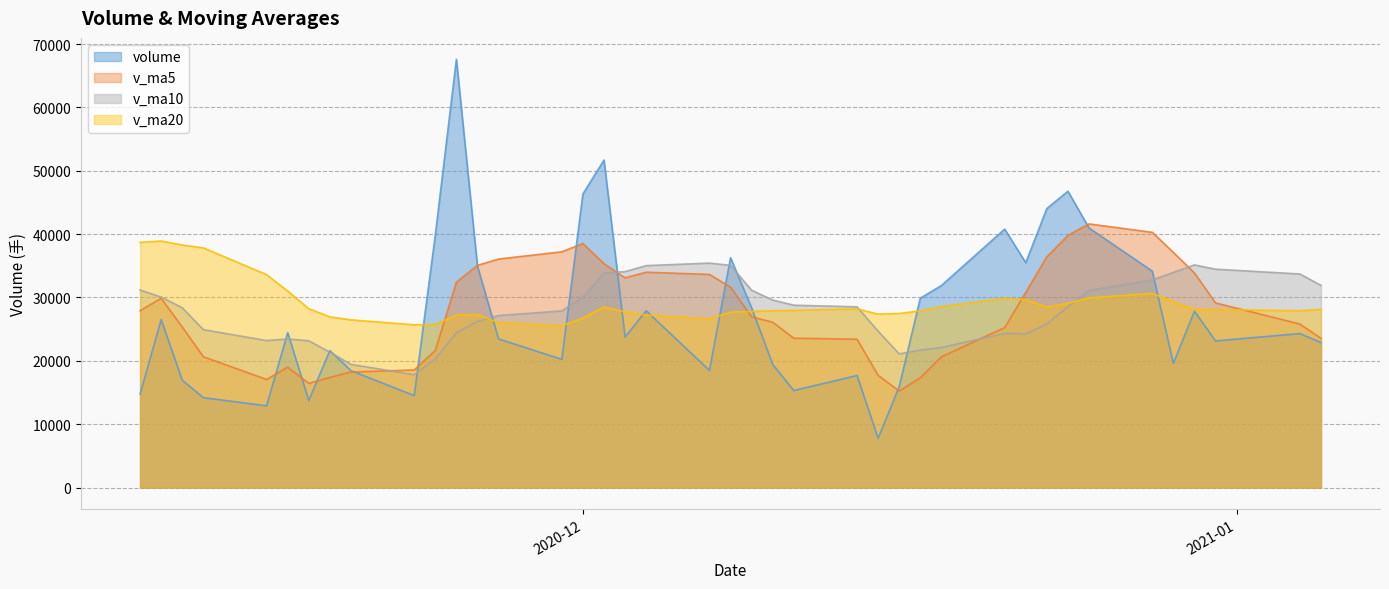

What is the smallest value displayed?

7775.7